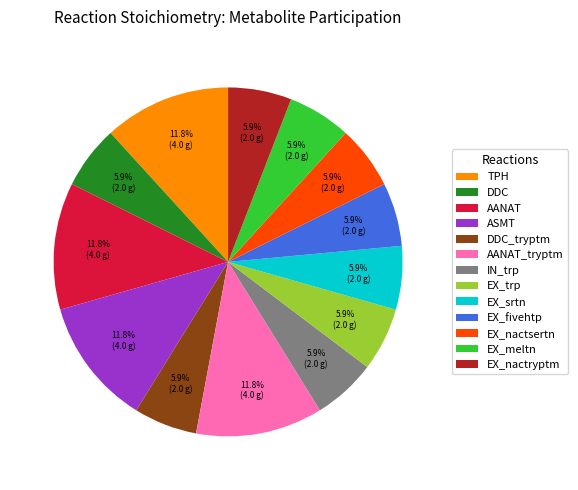

Is it true that DDC_tryptm is 12% of the pie?

False